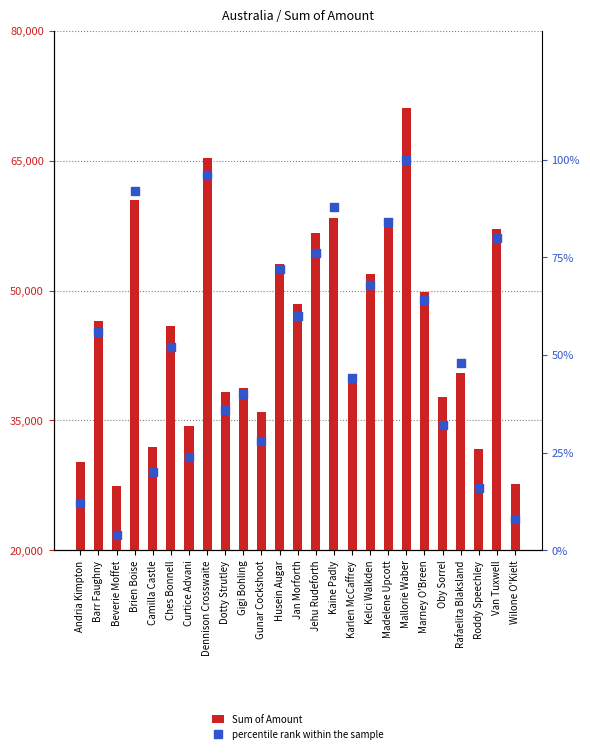

What are all the series names shown in the legend?

Sum of Amount, percentile rank within the sample